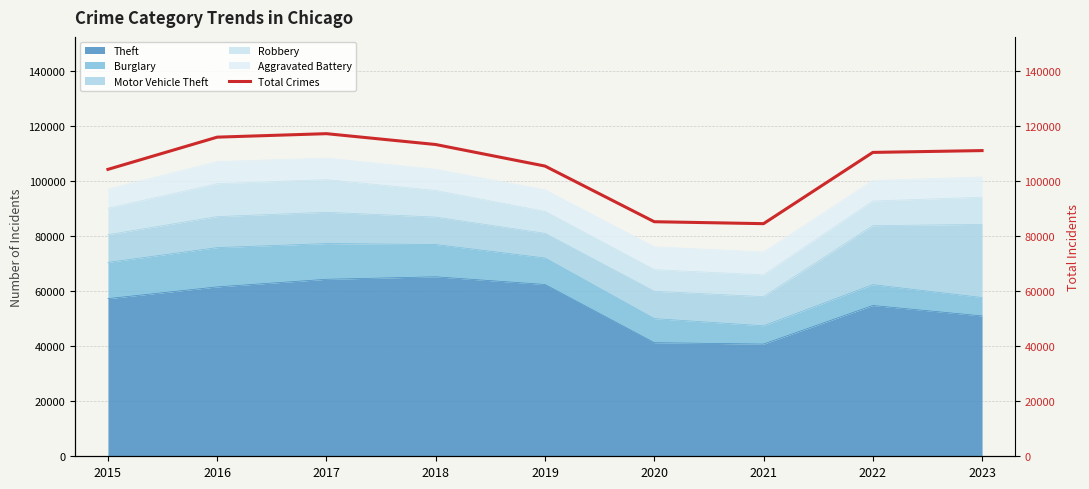

What is the ratio of the value at 2020 to the value at 2023?

0.8